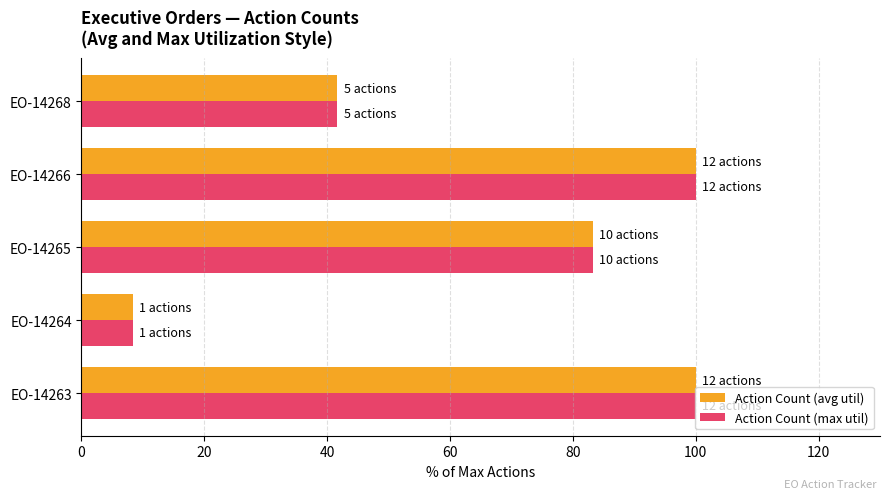

The value of Action Count (avg util) at EO-14266 is 143.2. True or false?

False